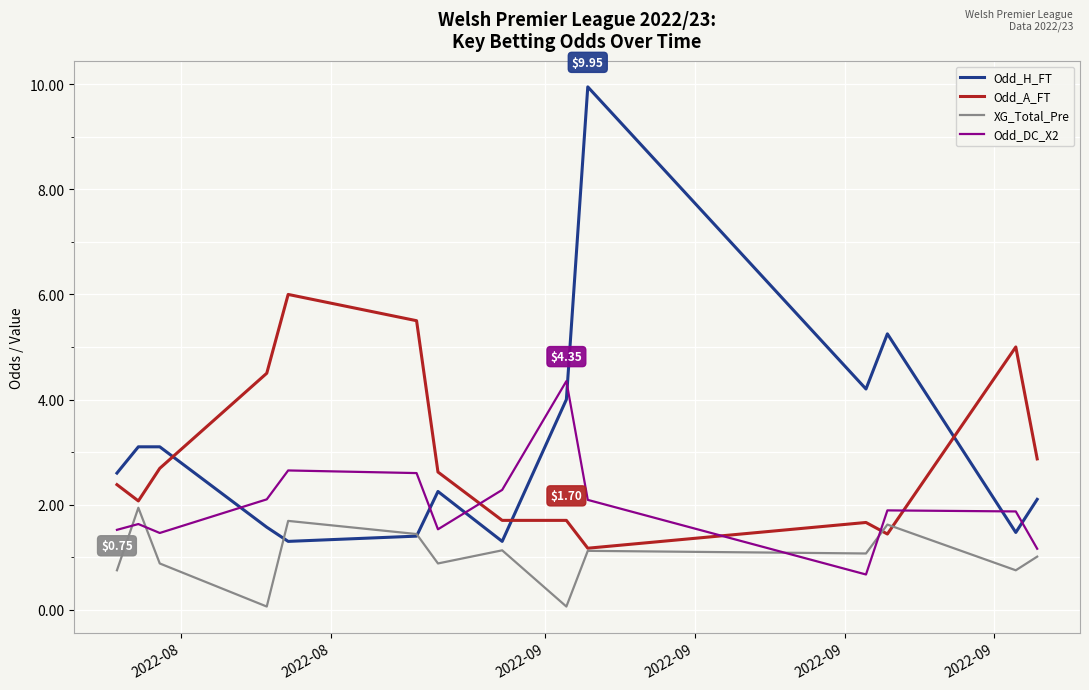

Rank the series by their maximum value, from lowest to highest.

XG_Total_Pre, Odd_DC_X2, Odd_A_FT, Odd_H_FT